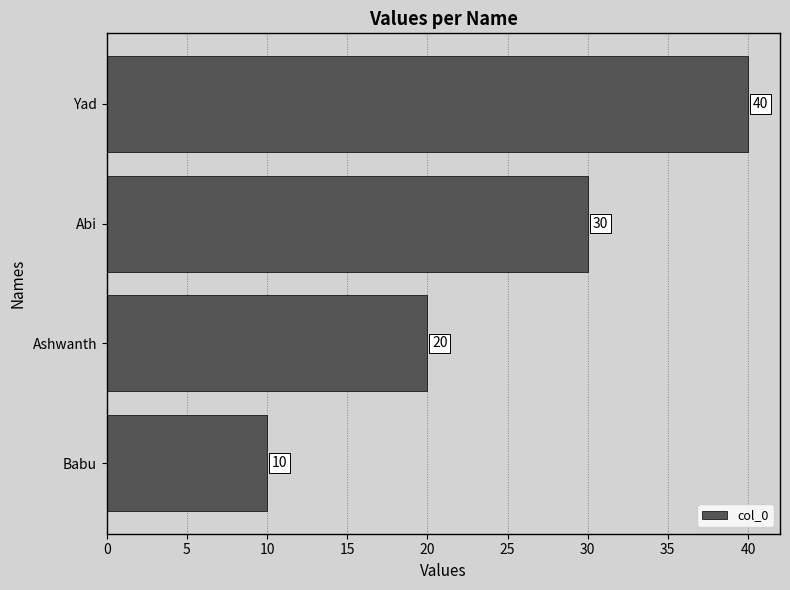

How many data points are less than 30?

2